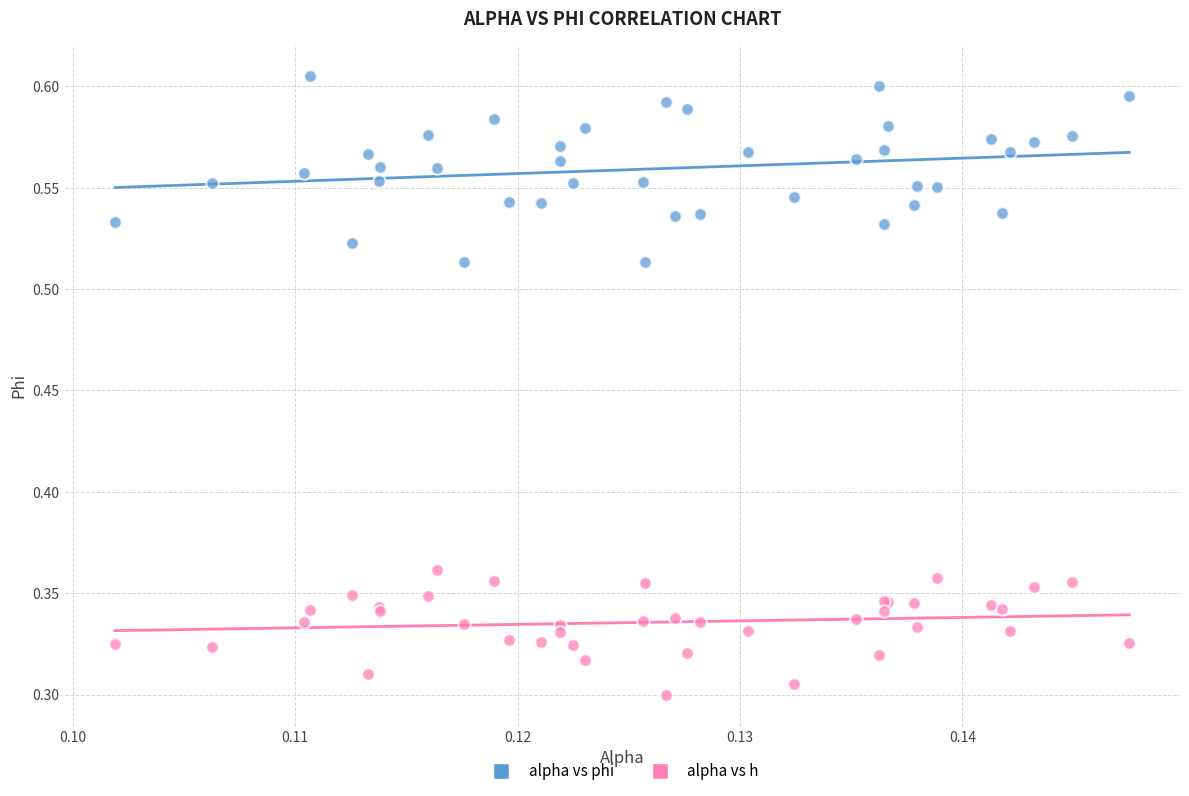

Which series contains the lowest Y value?

alpha vs h